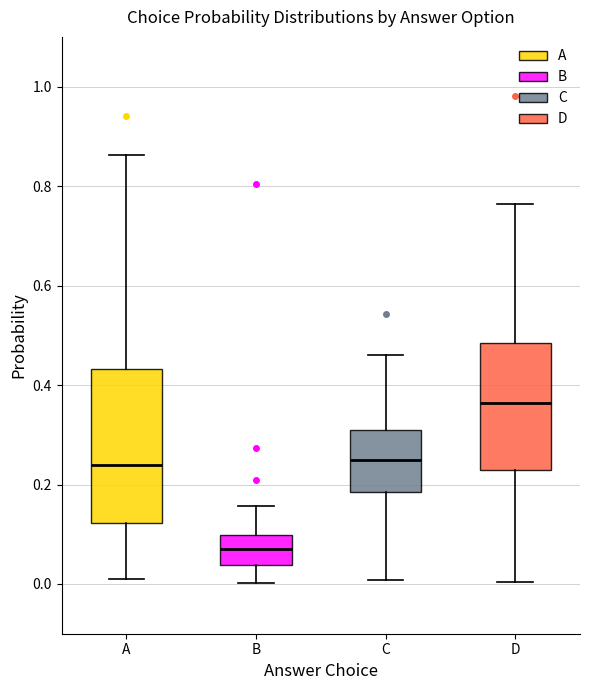

Reading left to right, transcribe this box plot: for each box, give where its median line is, the range the box spans, and where its two whiskers end, as read against the y-axis. The values are not printed on the chart, so give them approximately, as read against the axis.

A: median 0.24, box 0.12 to 0.44, whiskers 0.00 to 0.86
B: median 0.08, box 0.04 to 0.10, whiskers 0.00 to 0.16
C: median 0.24, box 0.18 to 0.30, whiskers 0.00 to 0.46
D: median 0.36, box 0.22 to 0.48, whiskers 0.00 to 0.76